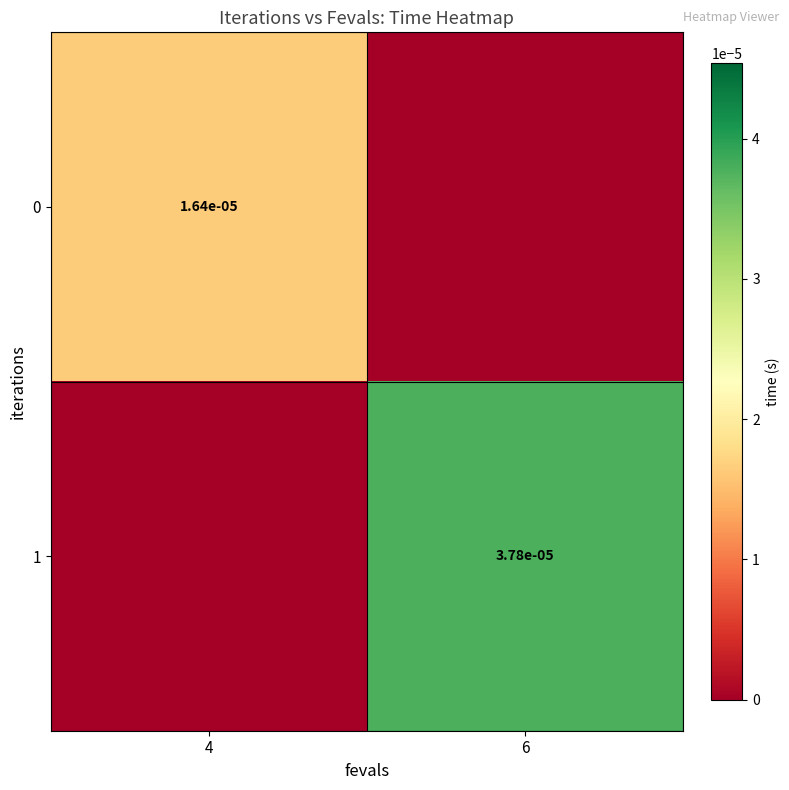

Is it true that 1 equals 0.0 at 6?

True